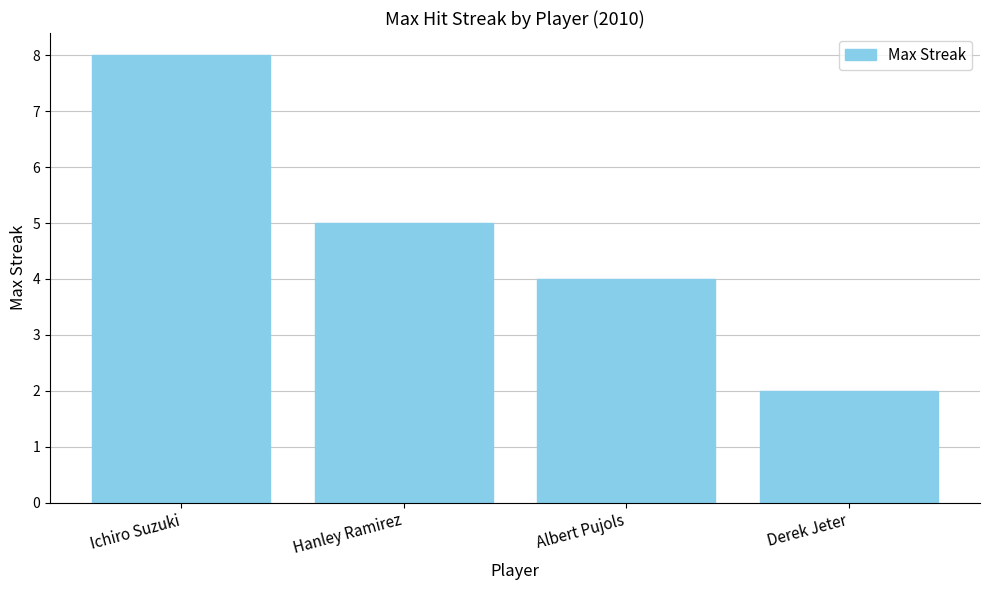

The chart shows a value of 3 at Hanley Ramirez. True or false?

False